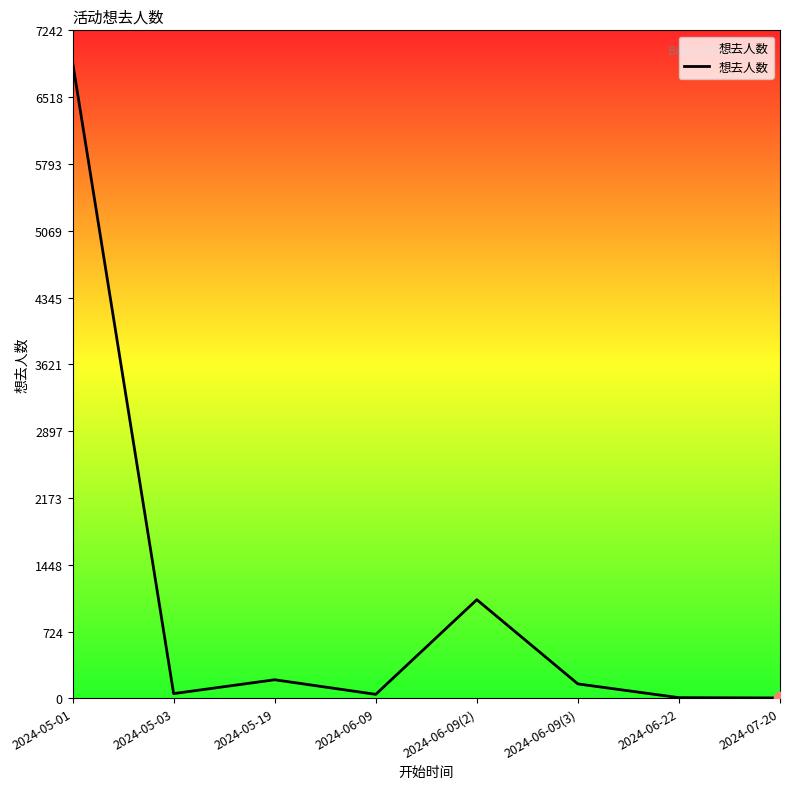

Approximately how many times larger is the value at 2024-06-22 compared to 2024-07-20?

1.6